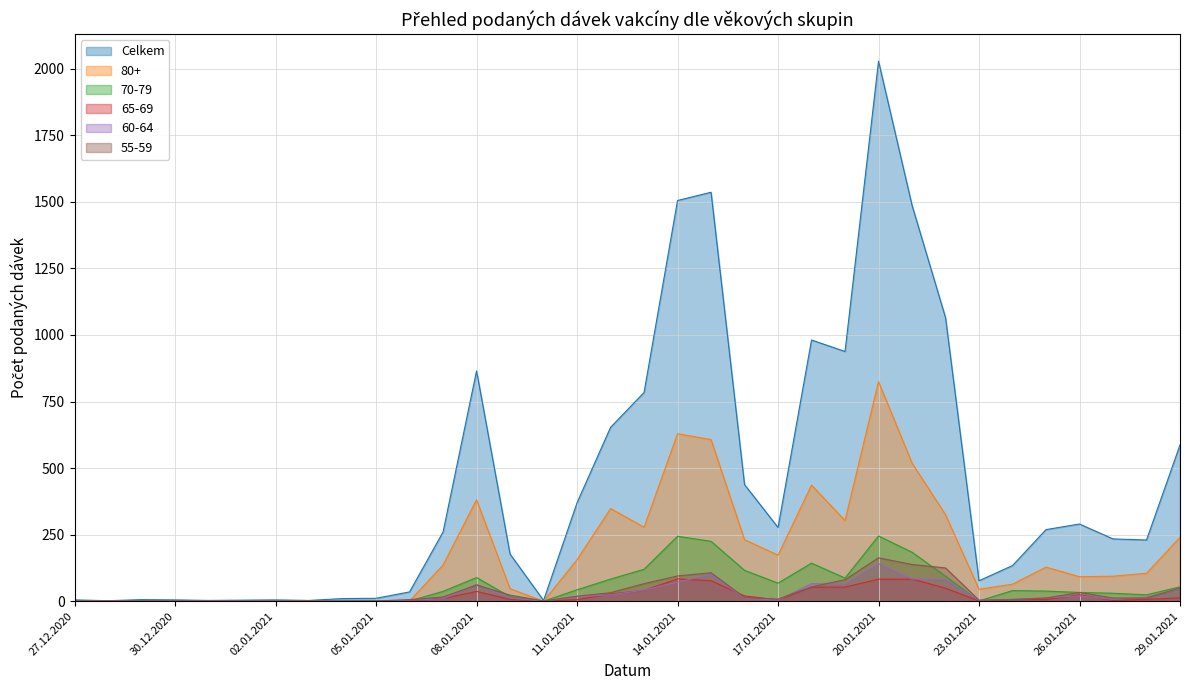

At 13.01.2021, list the series in order from largest to smallest.

Celkem, 80+, 70-79, 55-59, 60-64, 65-69